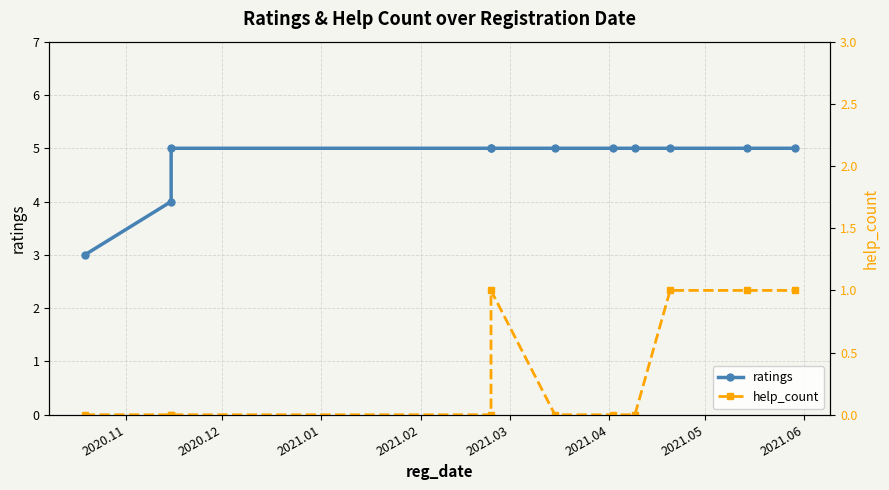

True or false: ratings and help_count cross at least once.

False